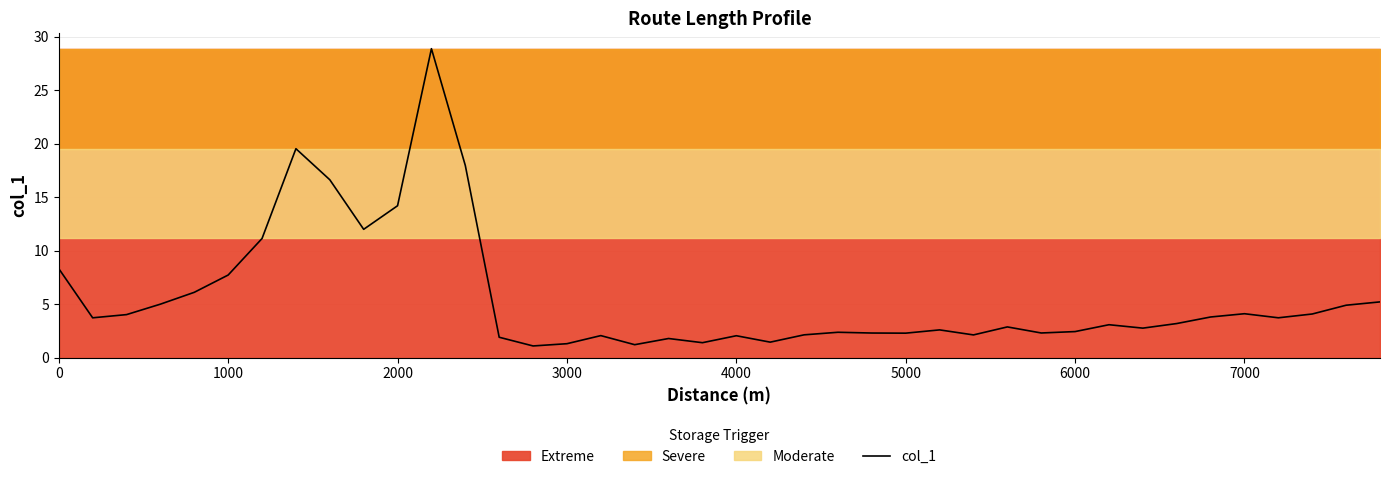

What is the lowest value of the col_1 series?

1.1